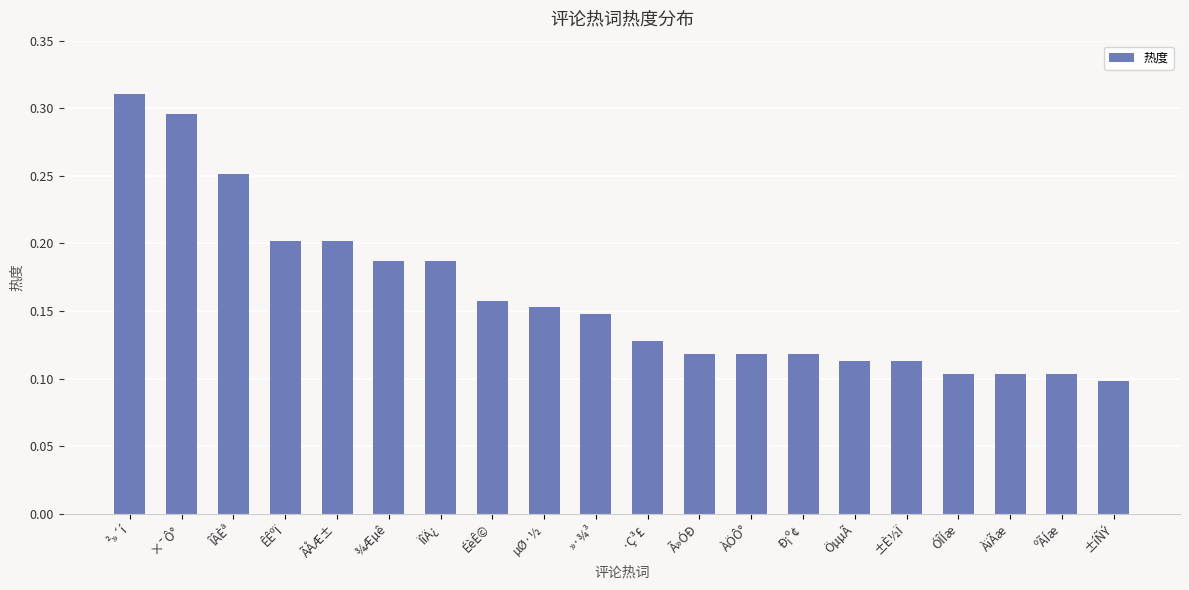

What position from the left is ÎÂÈª?

3